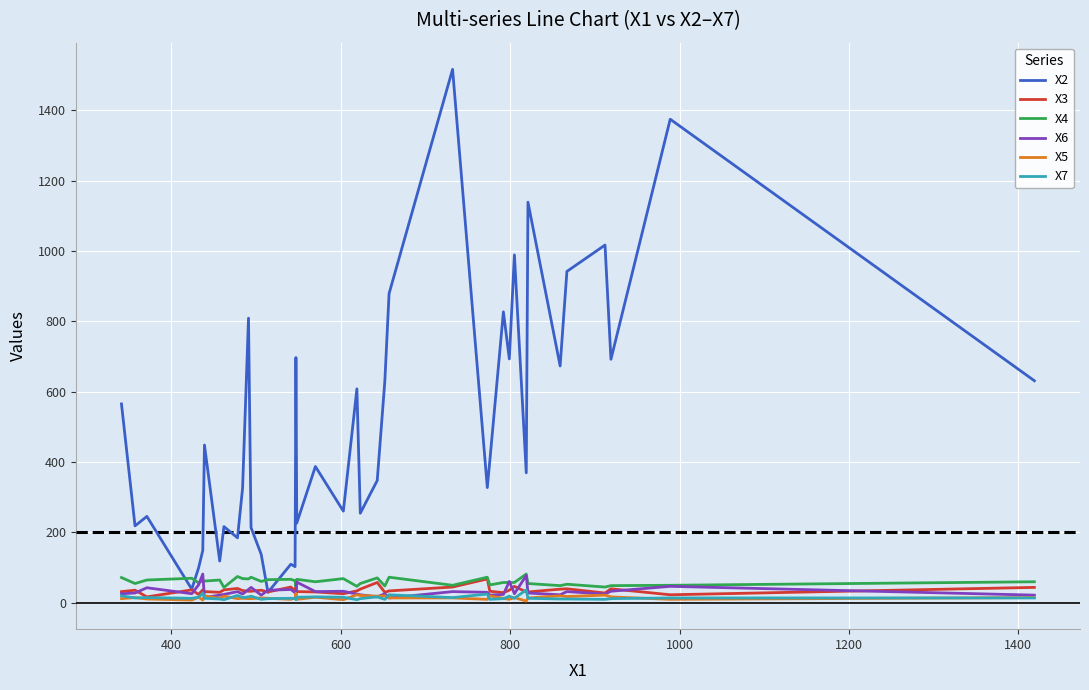

Which series has the largest range (max minus min)?

X2